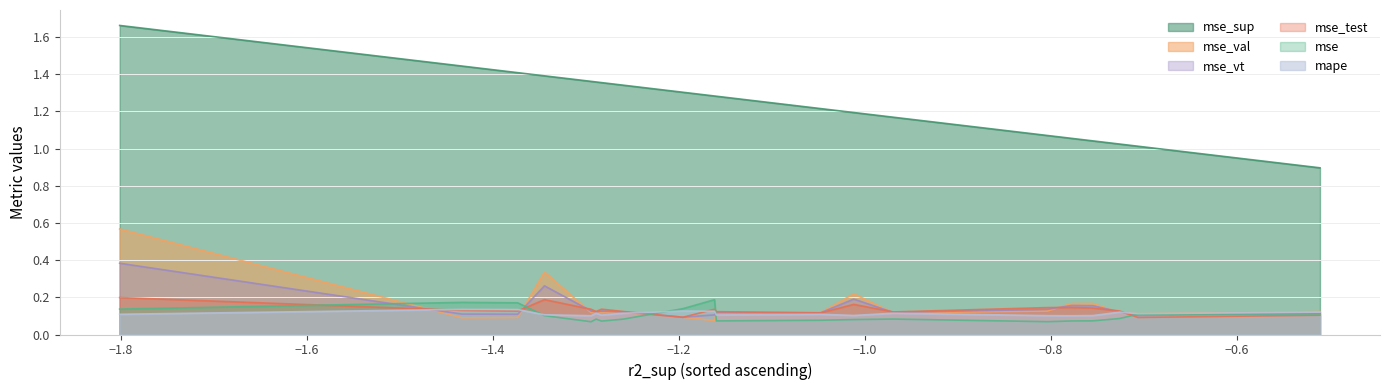

At how many categories does at least one series exceed 0?

20